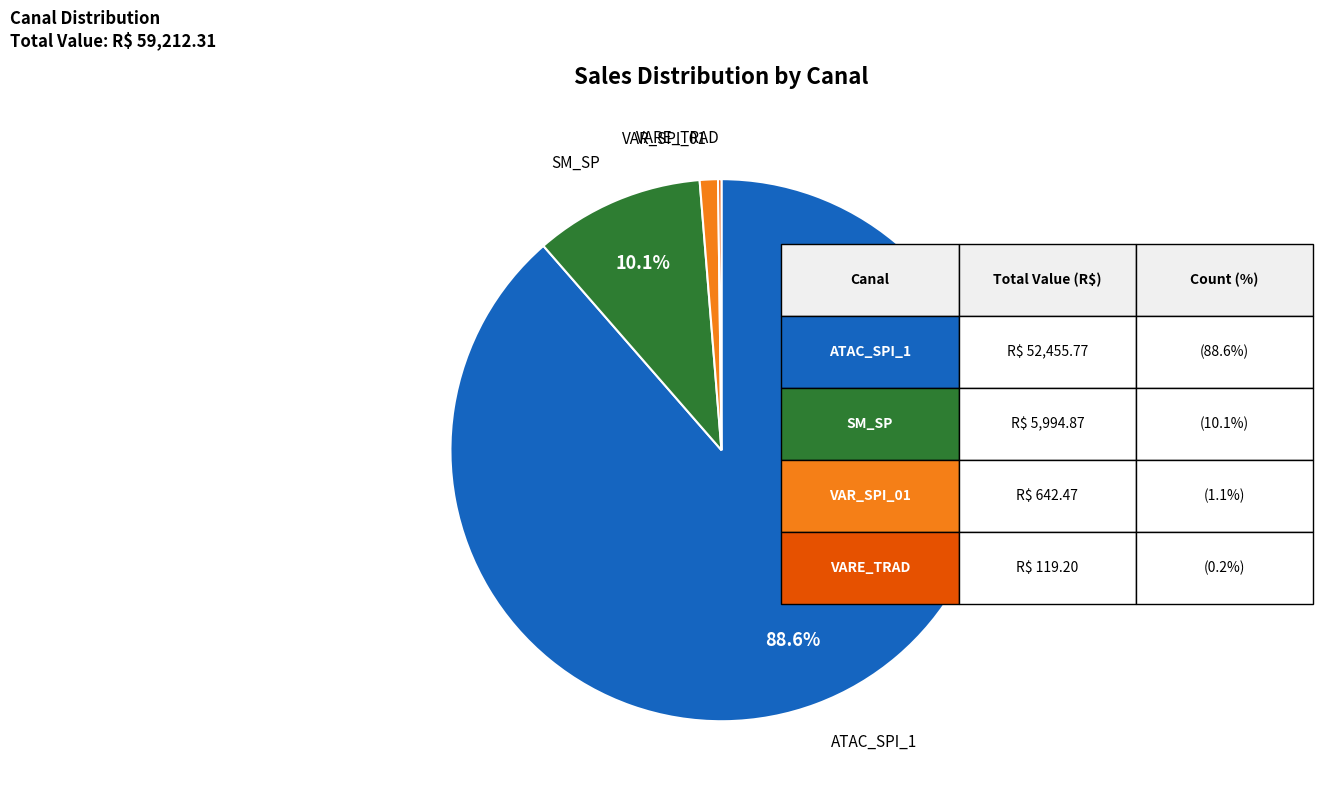

Does any single category account for the majority?

Yes